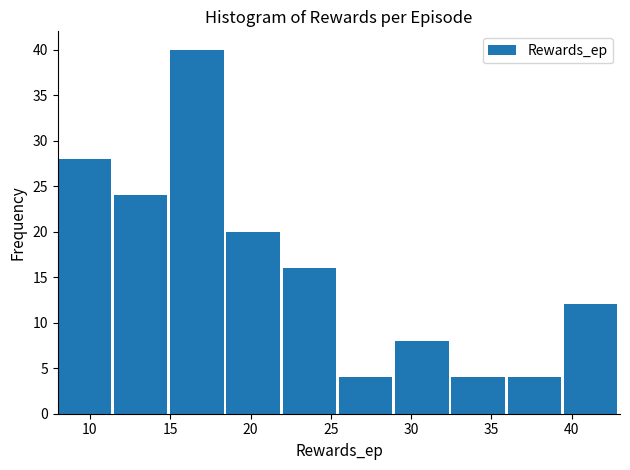

Reading left to right, list every bar in this chart as the range it spans on the x-axis followed by its height. The values are not printed on the chart, so give them approximately, as read against the axis.

8.0 to 11.5: 28
11.5 to 15.0: 24
15.0 to 18.5: 40
18.5 to 22.0: 20
22.0 to 25.5: 16
25.5 to 29.0: 4
29.0 to 32.5: 8
32.5 to 36.0: 4
36.0 to 39.5: 4
39.5 to 43.0: 12